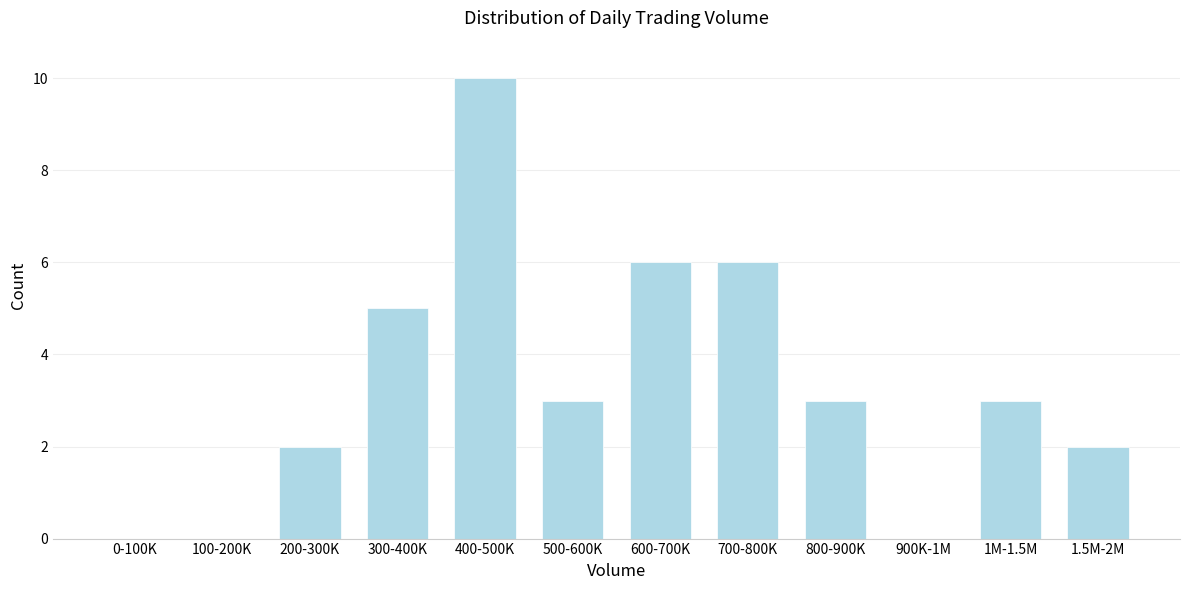

Reading left to right, transcribe all the data shown in this chart.

0-100K=0	100-200K=0	200-300K=2	300-400K=5	400-500K=10	500-600K=3	600-700K=6	700-800K=6	800-900K=3	900K-1M=0	1M-1.5M=3	1.5M-2M=2